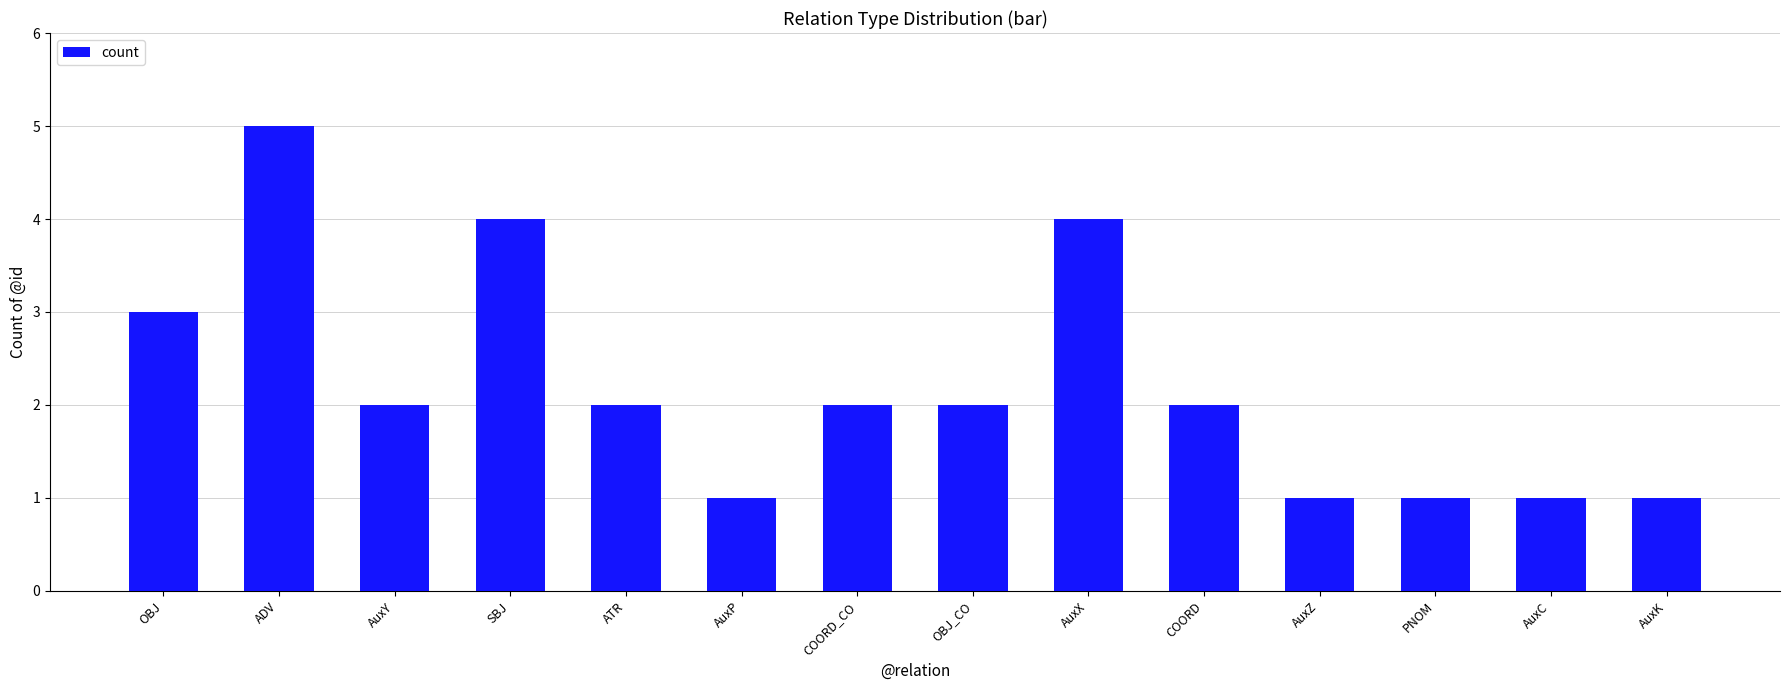

Read the value at PNOM.

1